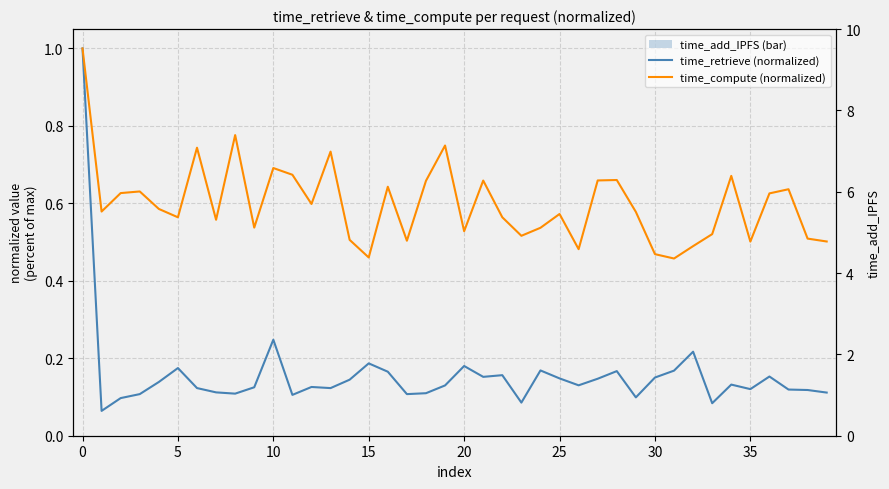

How many series are shown in this chart?

3